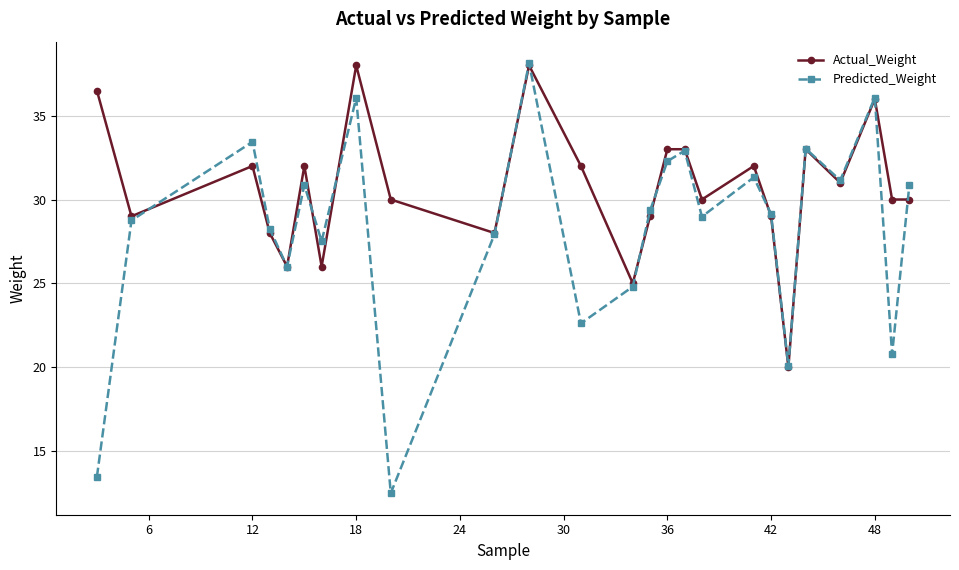

Does the chart have visible grid lines?

Yes